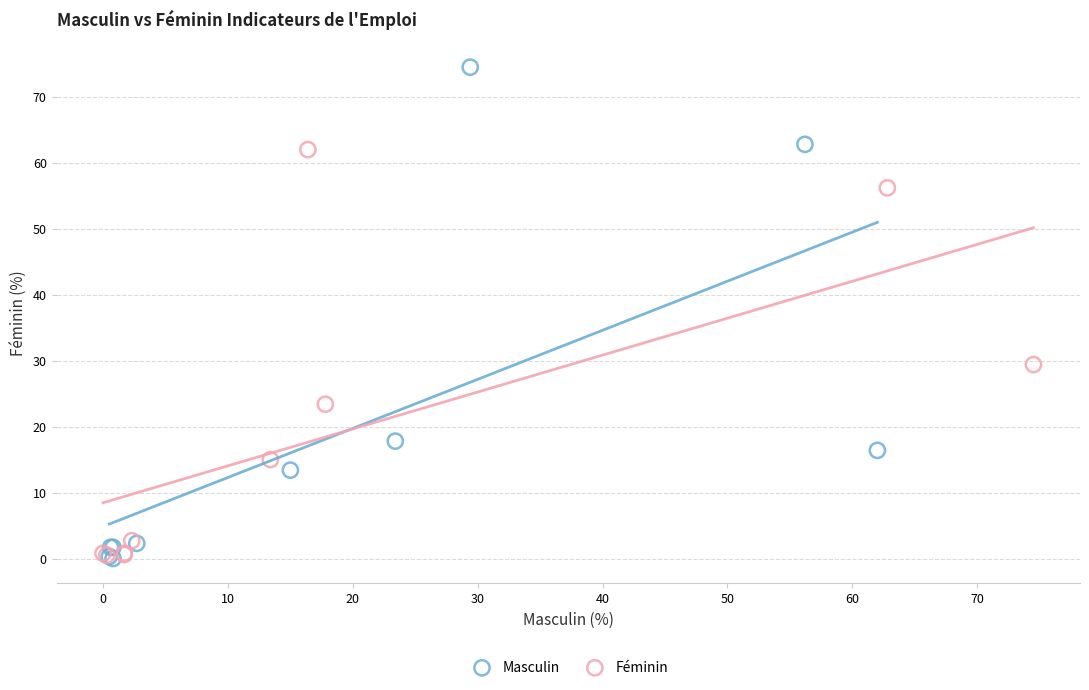

What are all the series names shown in the legend?

Masculin, Féminin